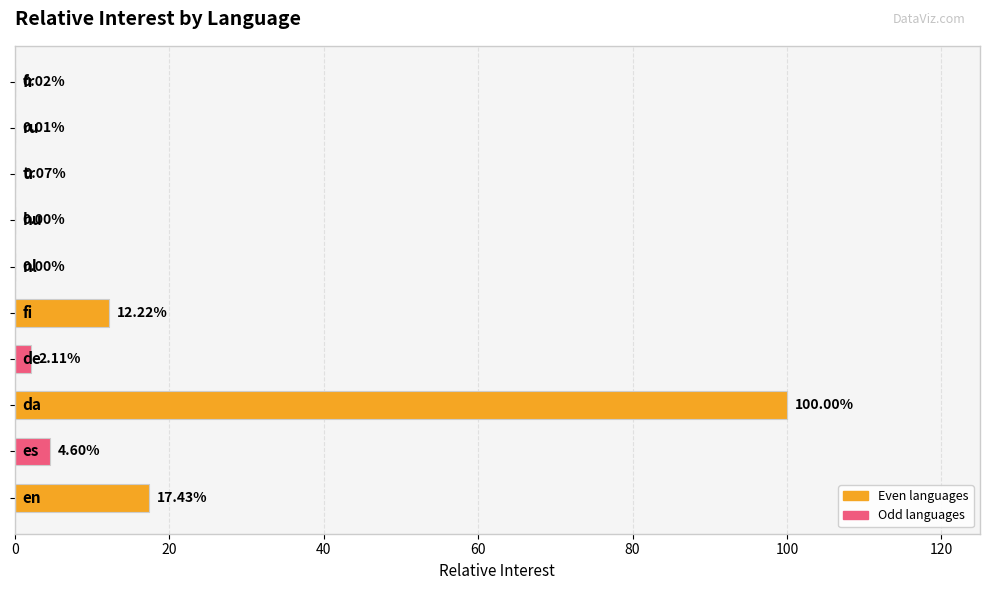

What is the sum of all values?

136.5